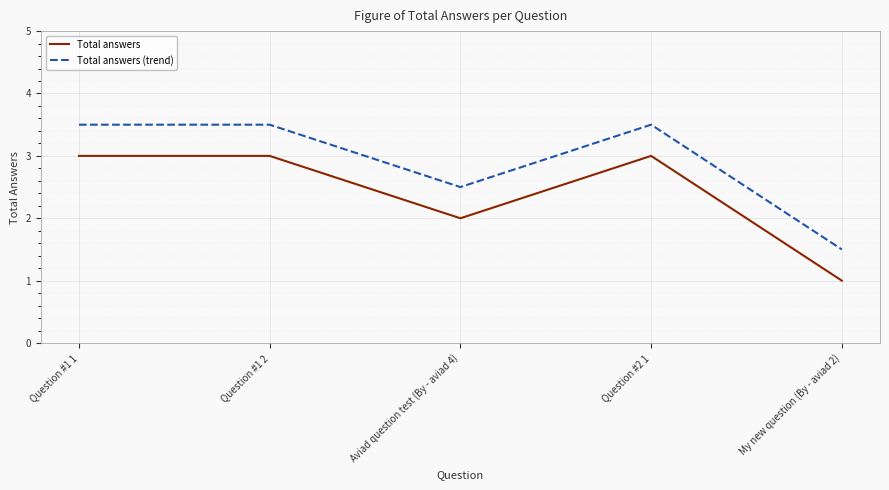

What is the difference between the maximum and minimum values in the Total answers (trend) series?

2.0